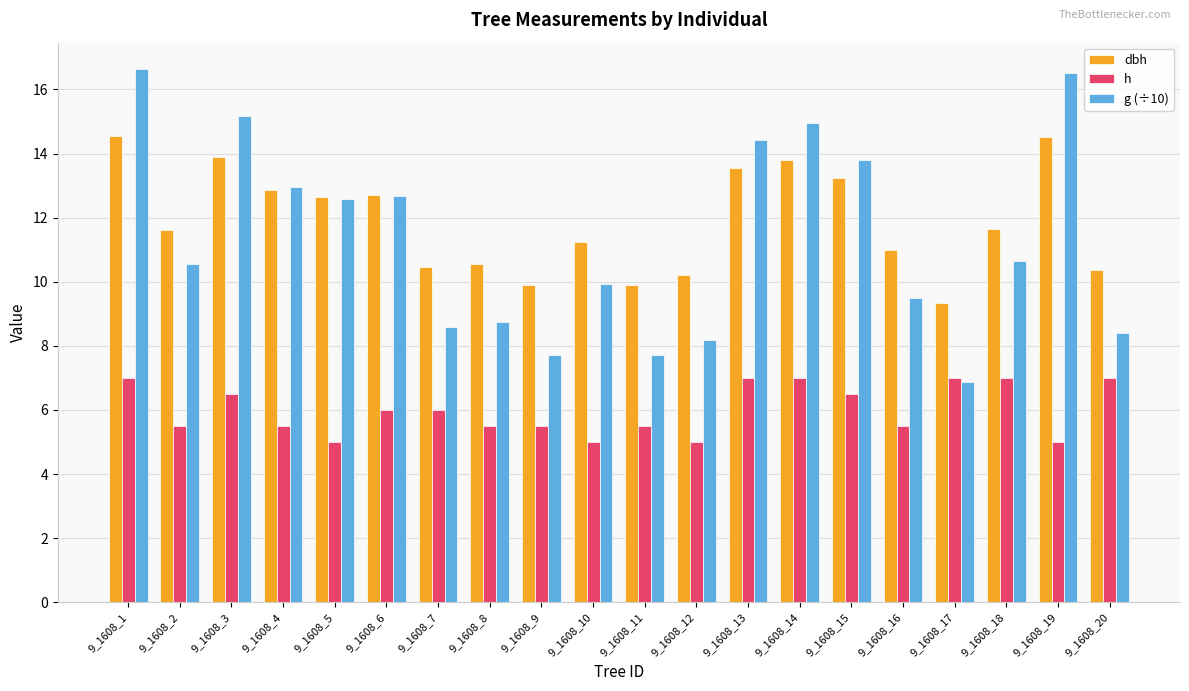

What is the total value across all series at 9_1608_10?

26.2